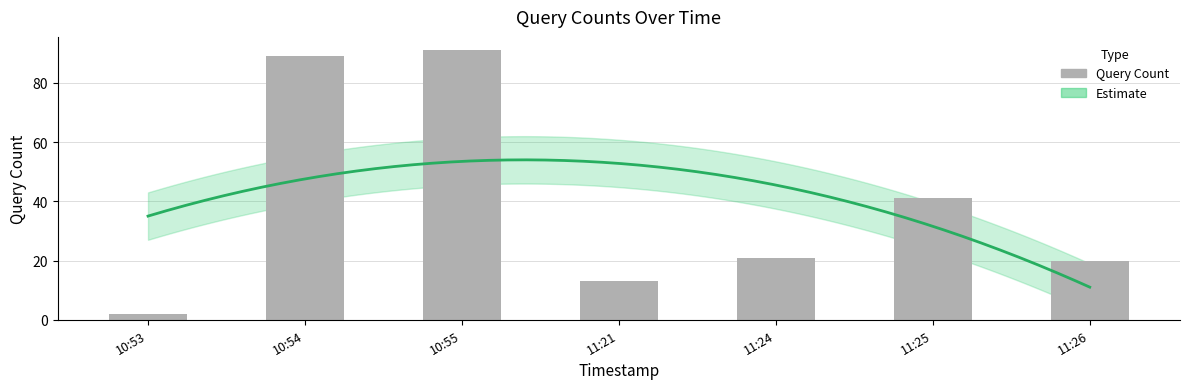

Does the chart contain stacked bars?

No